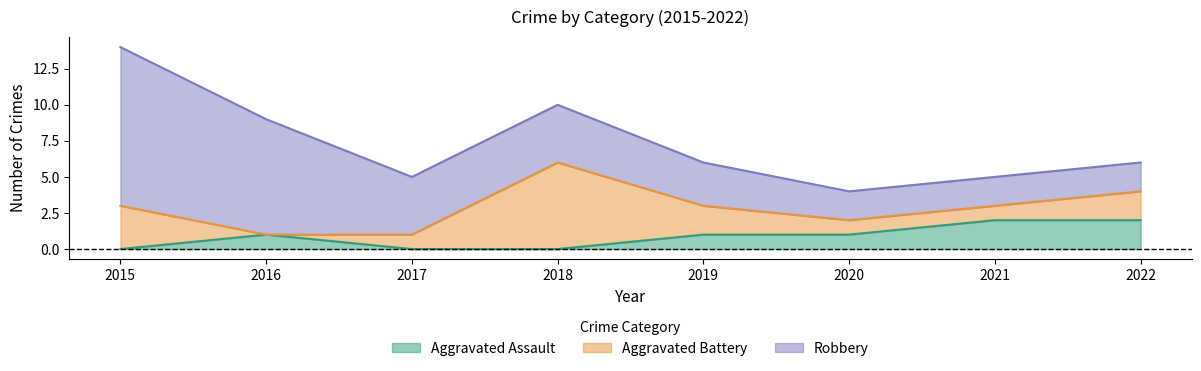

Which has a higher value, 2021 or 2017?

2021